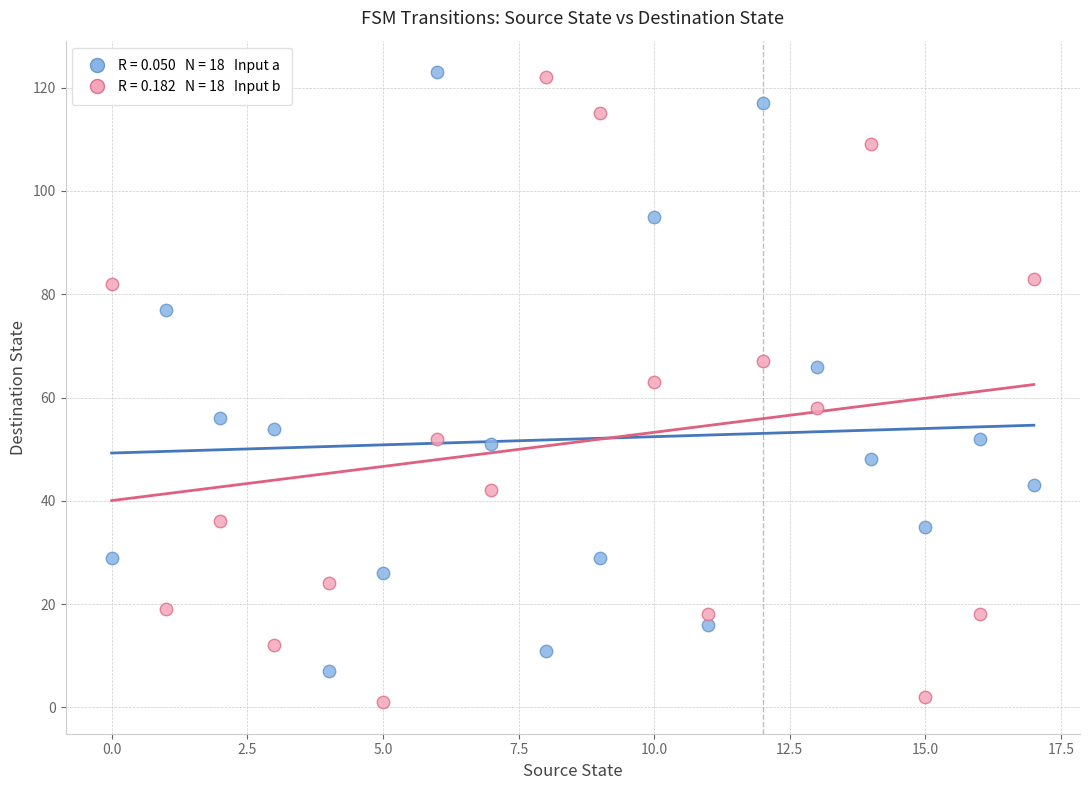

Across all data points, what is the range of Y values (max minus min)?

122